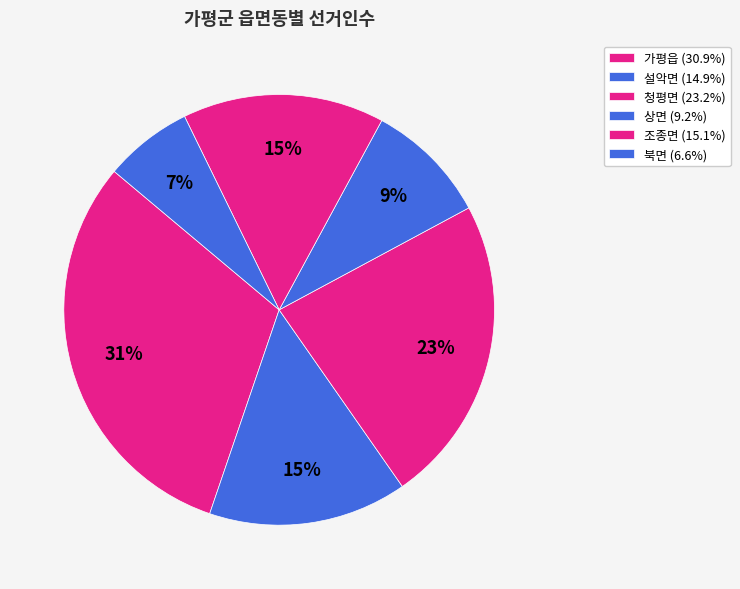

Count the number of slices in the pie.

6